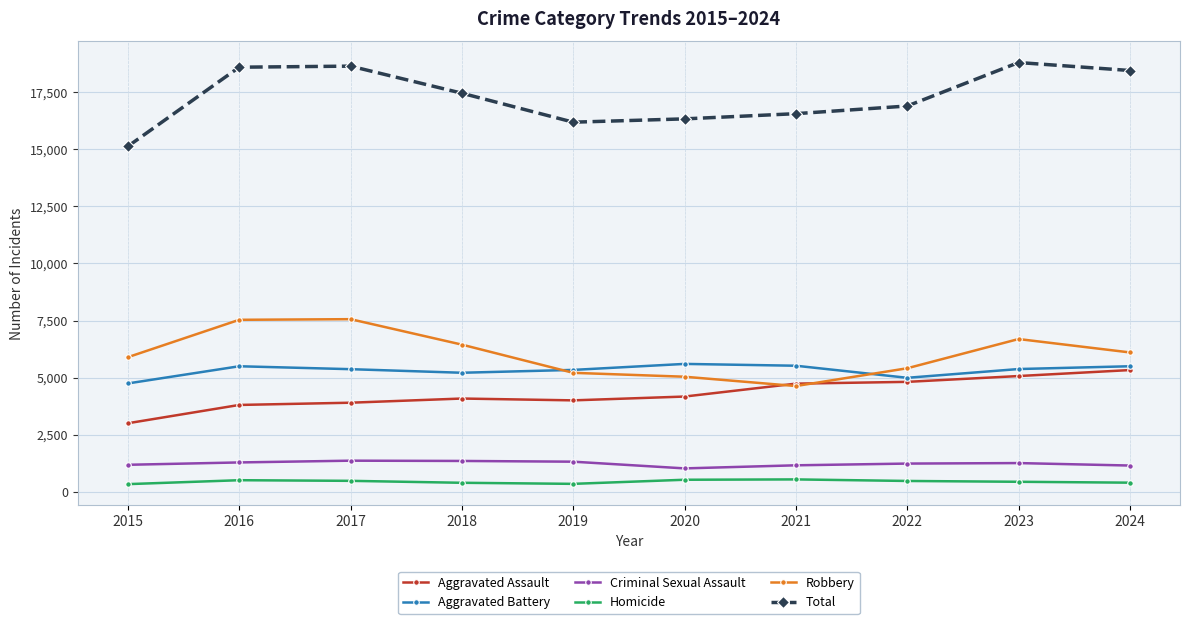

The Aggravated Assault series shows 3799 at 2016. True or false?

True